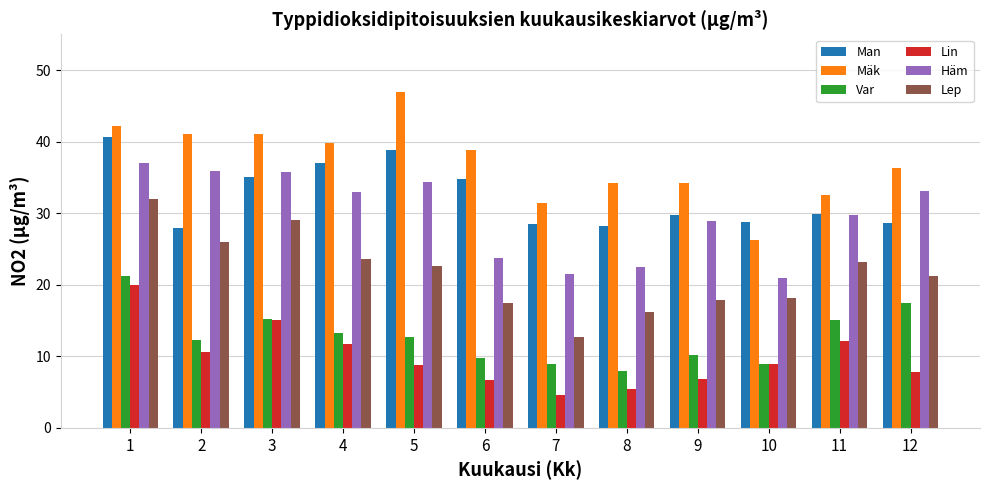

Rank the series at 12 from highest to lowest value.

Mäk, Häm, Man, Lep, Var, Lin